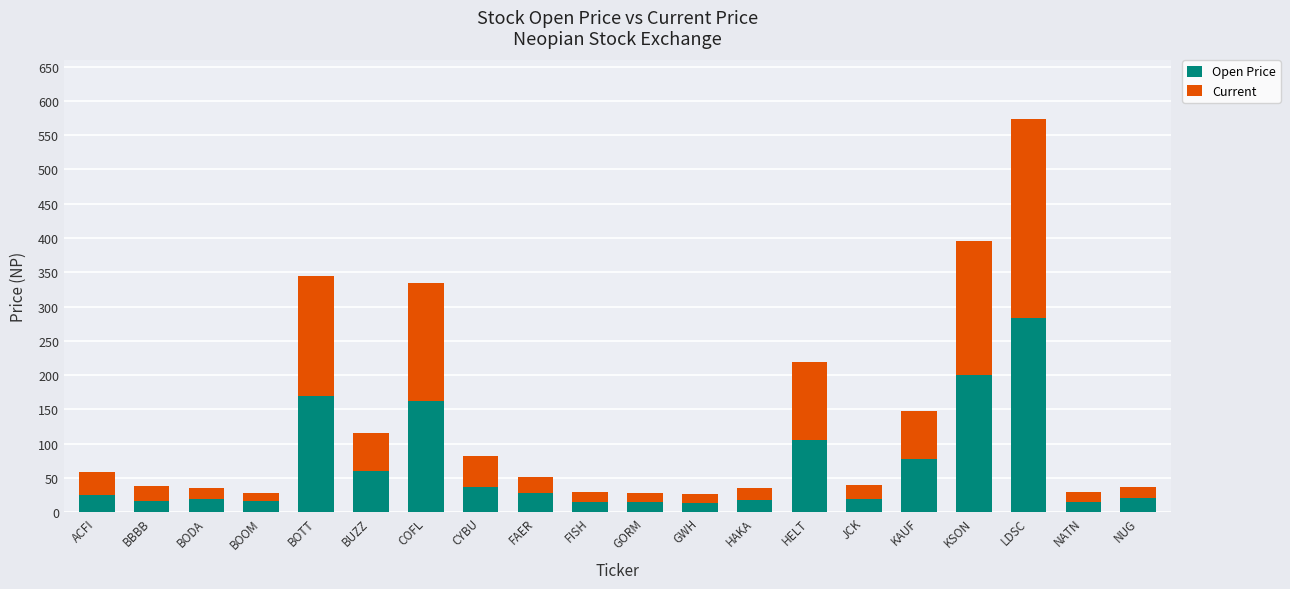

What is the difference between the maximum and minimum values in the Open Price series?

270